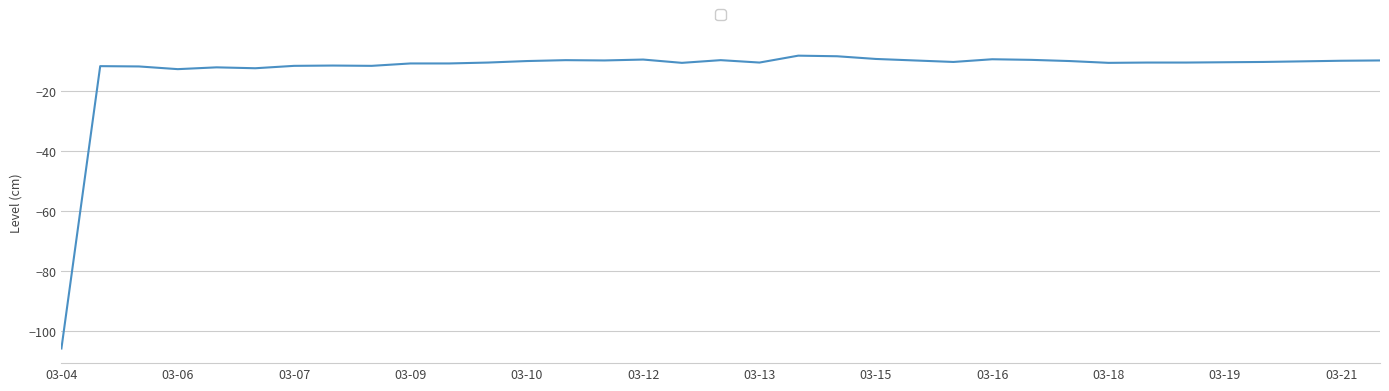

What is the greatest value displayed?

-8.2